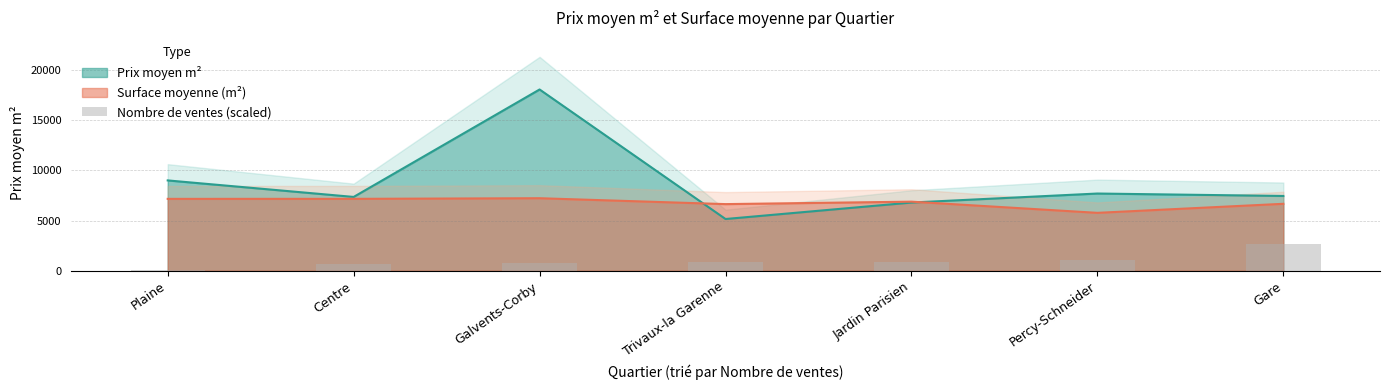

What is the smallest value displayed?

111.2